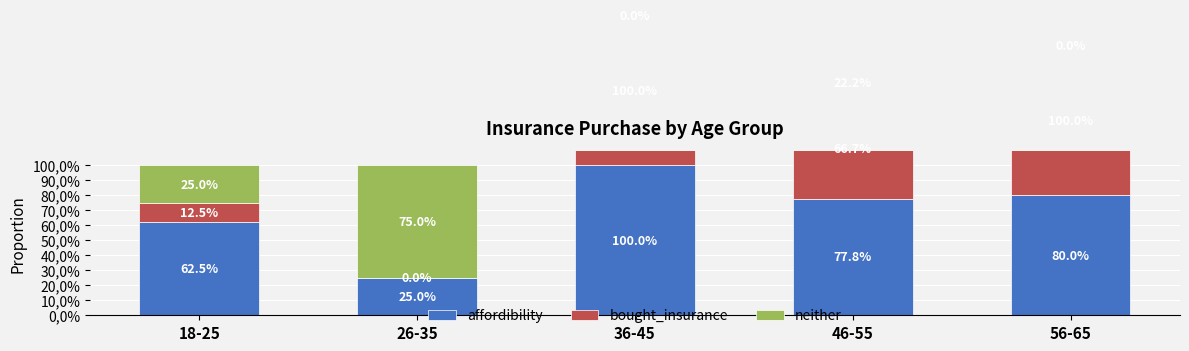

Rank the series by their maximum value, from highest to lowest.

affordibility, bought_insurance, neither